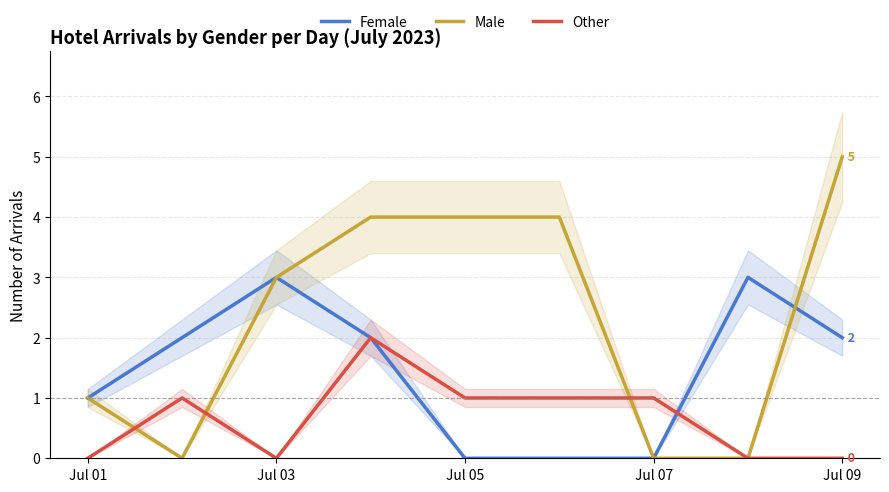

What is the highest value of the Male series?

5